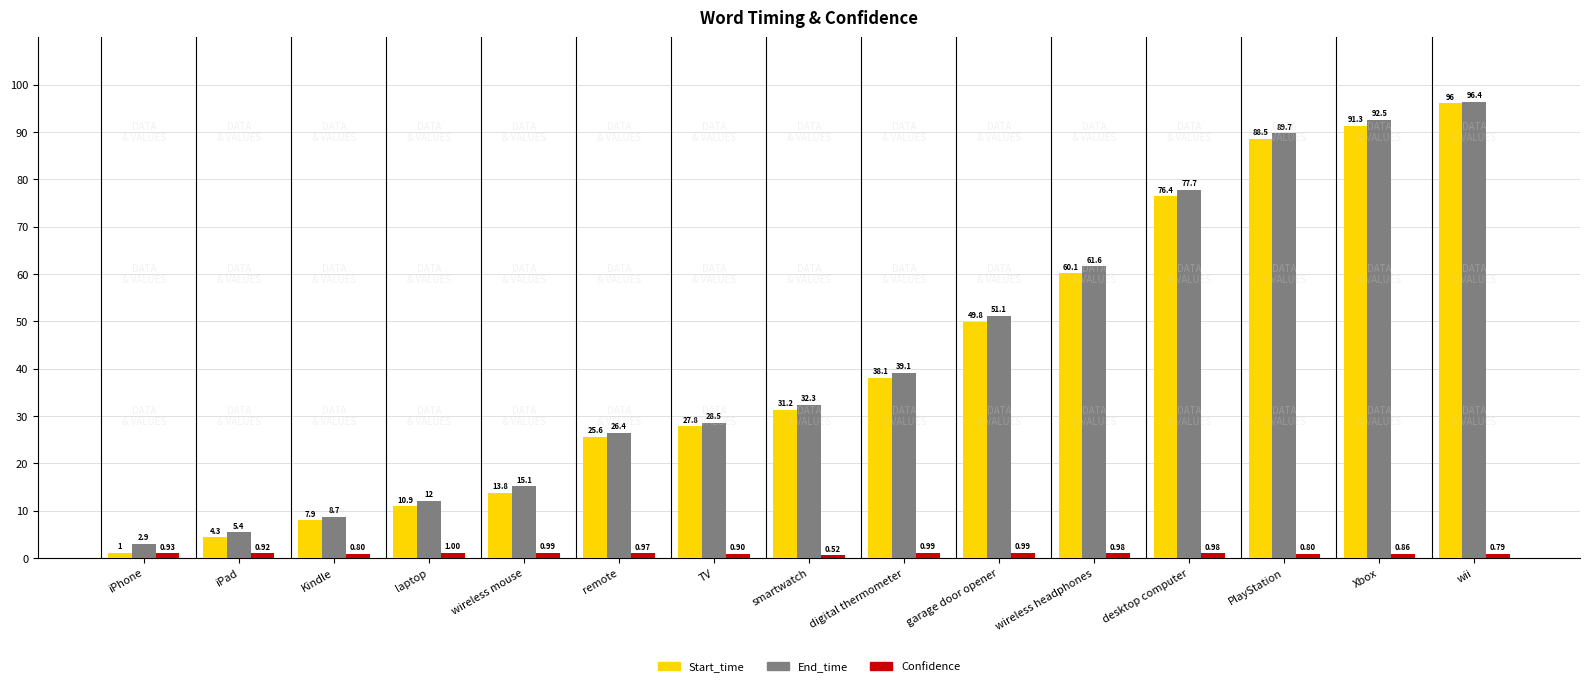

What is the average value of the Start_time series?

41.5